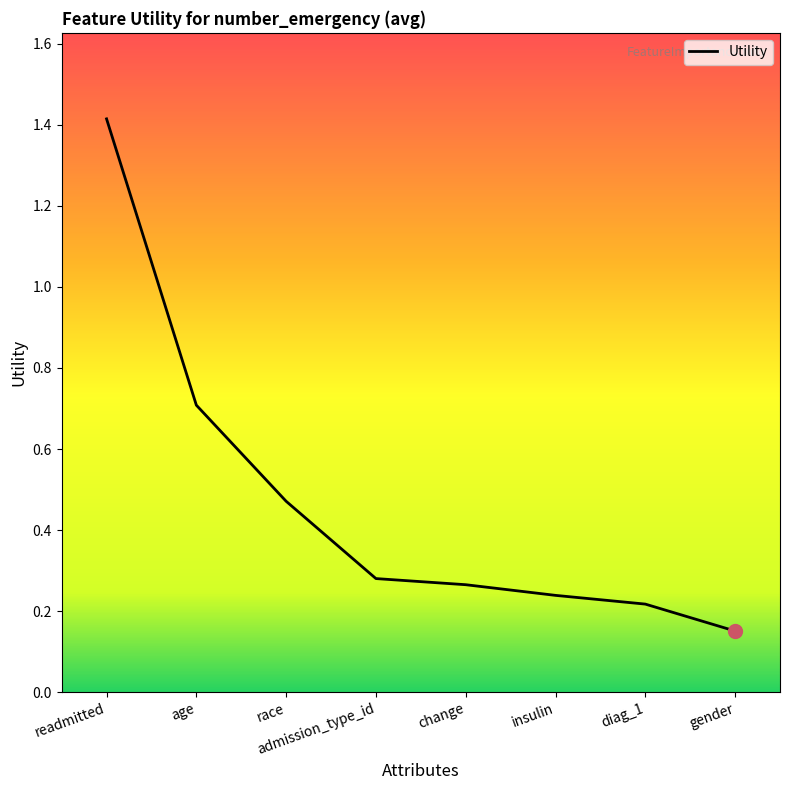

Rank the categories by value from highest to lowest.

readmitted, age, race, admission_type_id, change, insulin, diag_1, gender